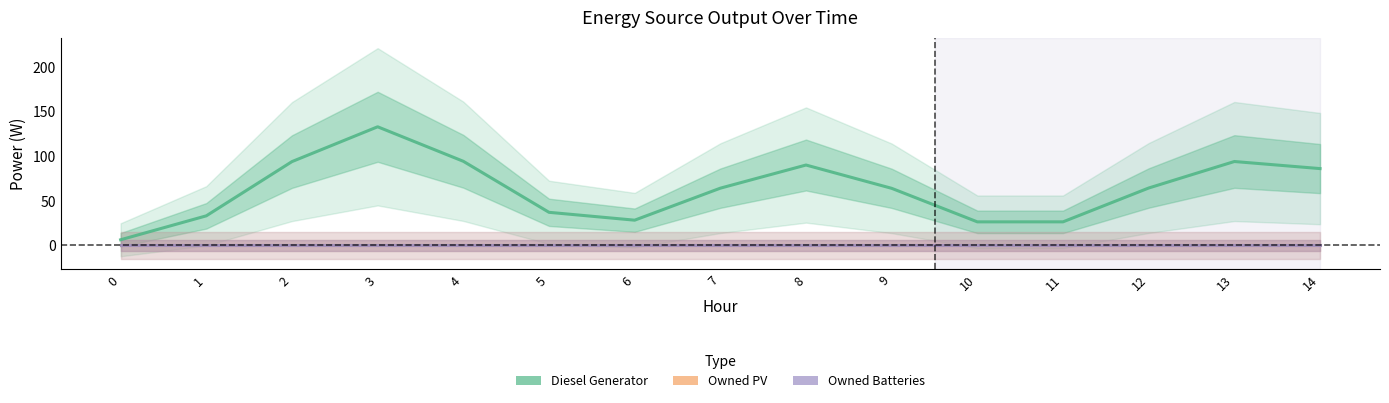

Reading left to right, what are all the values shown in this chart?

Diesel Generator: 6.4	33.2	94.0	133.0	94.3	37.1	28.3	64.2	90.1	64.0	26.4	26.4	64.4	94.1	86.1
Owned PV: 0.0	0.0	0.0	0.0	0.0	0.0	0.0	0.0	0.0	0.0	0.0	0.0	0.0	0.0	0.0
Owned Batteries: 0.0	0.0	0.0	0.0	0.0	0.0	0.0	0.0	0.0	0.0	0.0	0.0	0.0	0.0	0.0